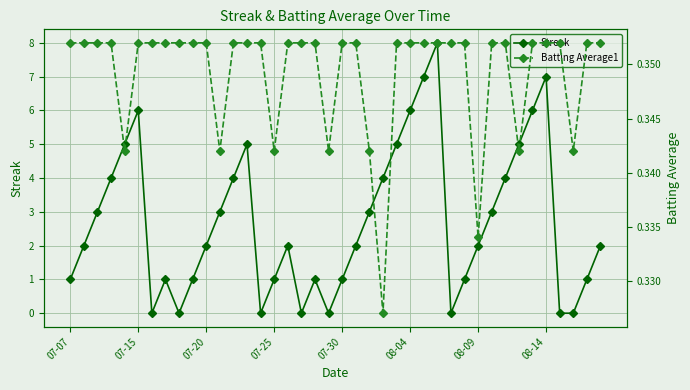

True or false: Streak has more than 1 points higher than both neighbors.

True